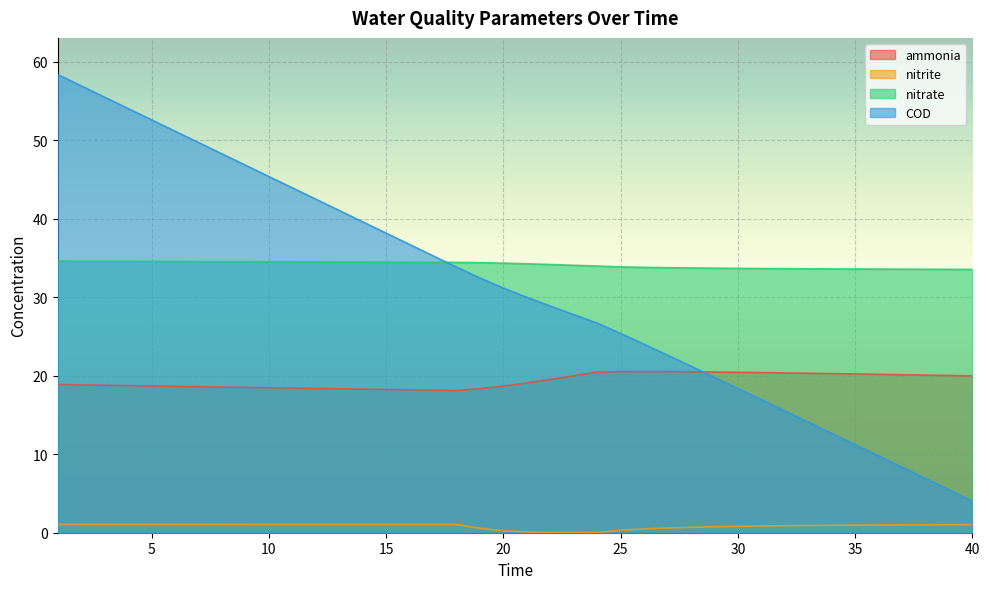

True or false: nitrite has a value of 0.9 at 34.

True